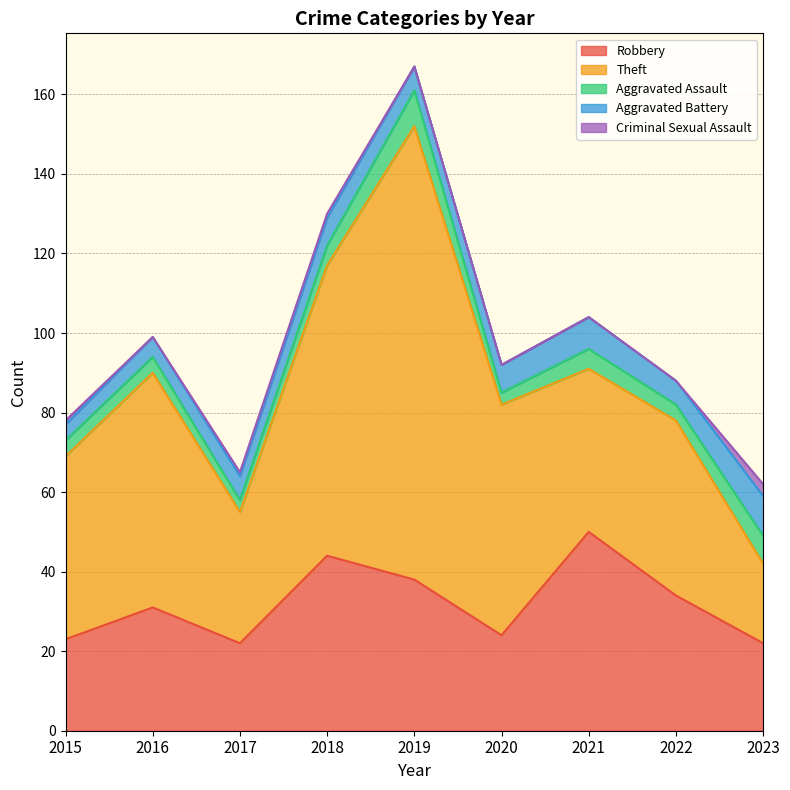

How many lines are shown in the chart?

5